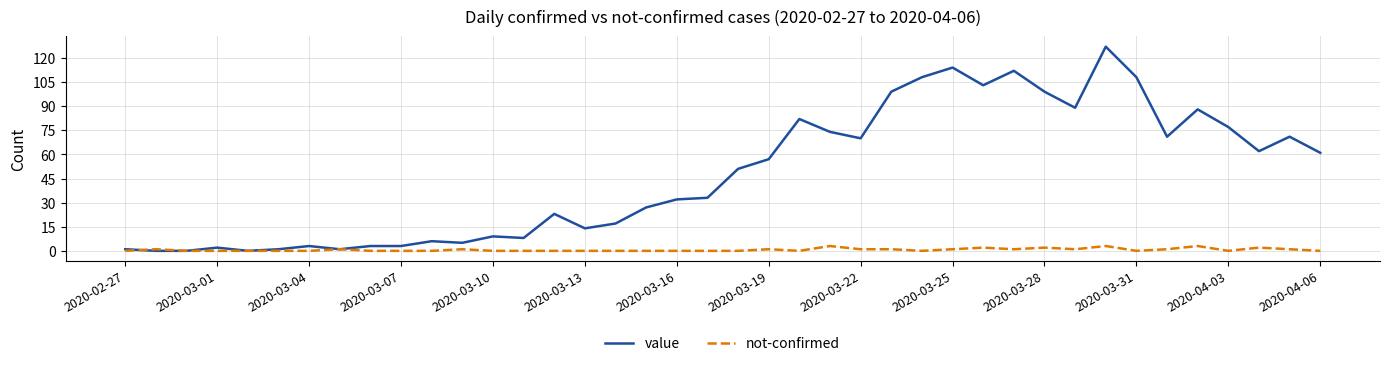

What is the highest value of the value series?

127